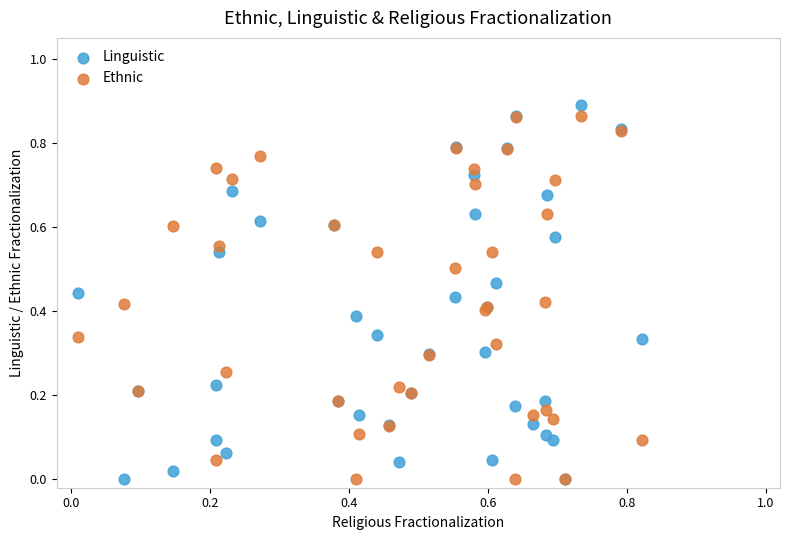

Which series reaches the maximum Y coordinate?

Linguistic